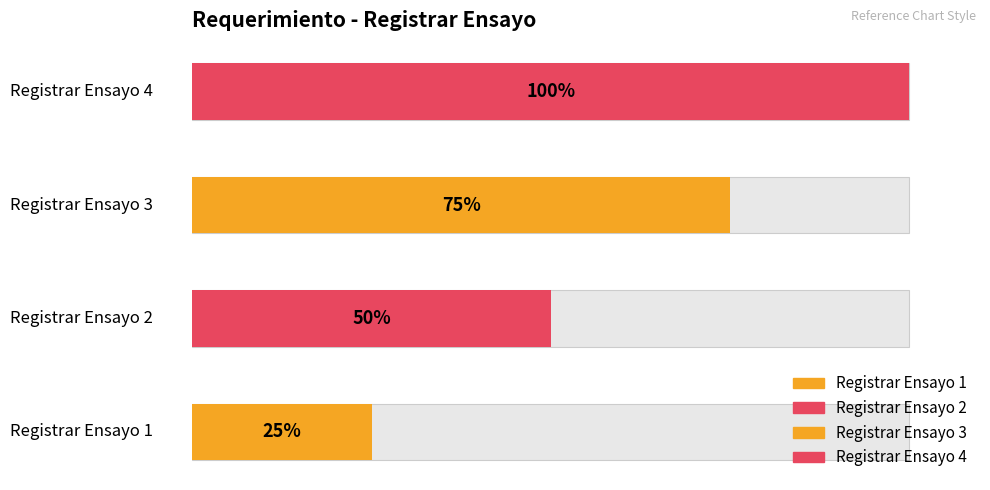

Rank the categories by value from highest to lowest.

Registrar Ensayo 4, Registrar Ensayo 3, Registrar Ensayo 2, Registrar Ensayo 1